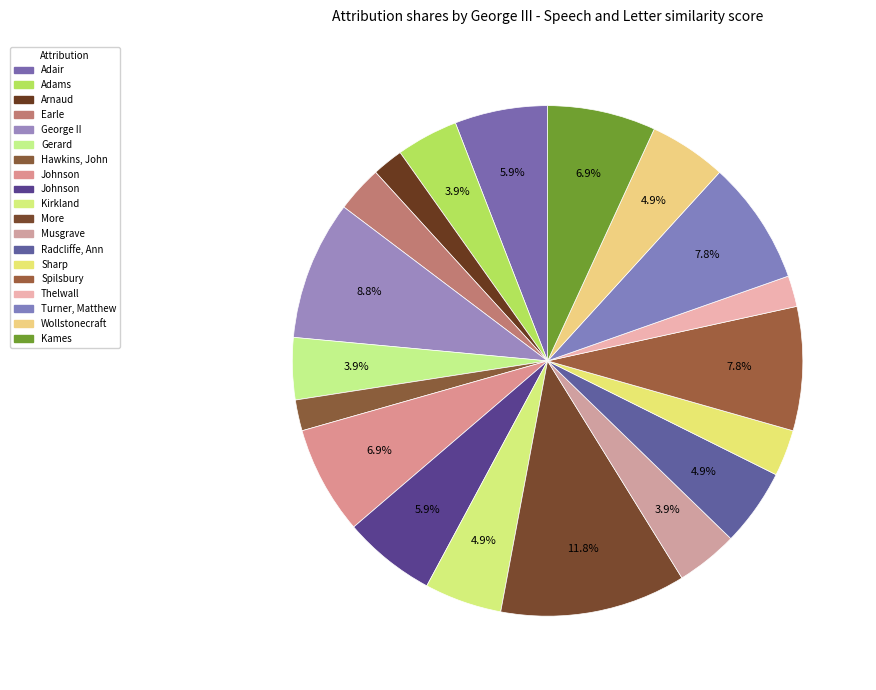

Which slice is the smallest?

Arnaud - Remarks on the Composition